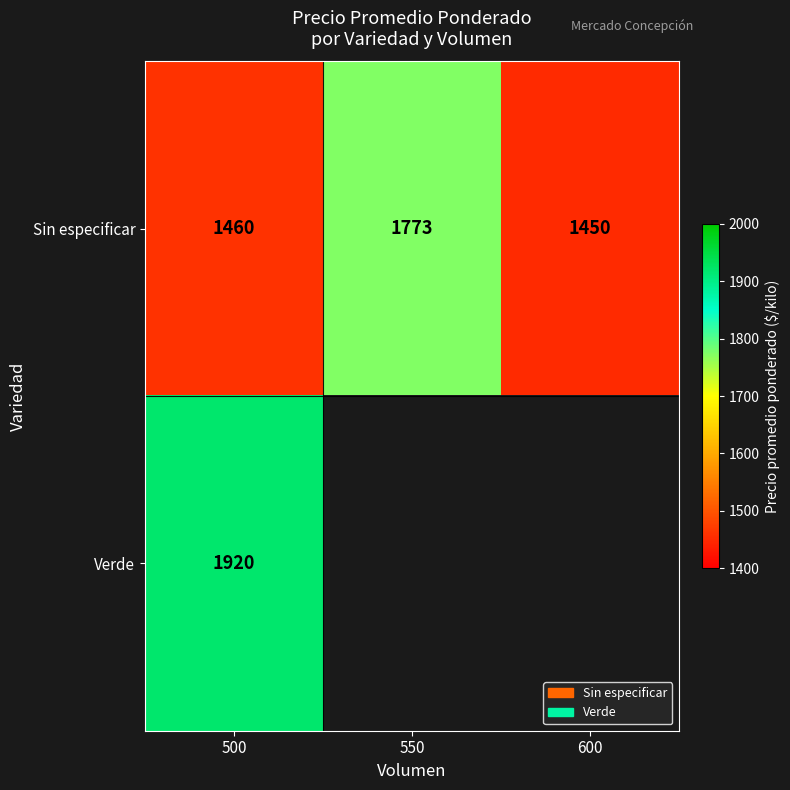

The value of Sin especificar at 550 is 1773. True or false?

True